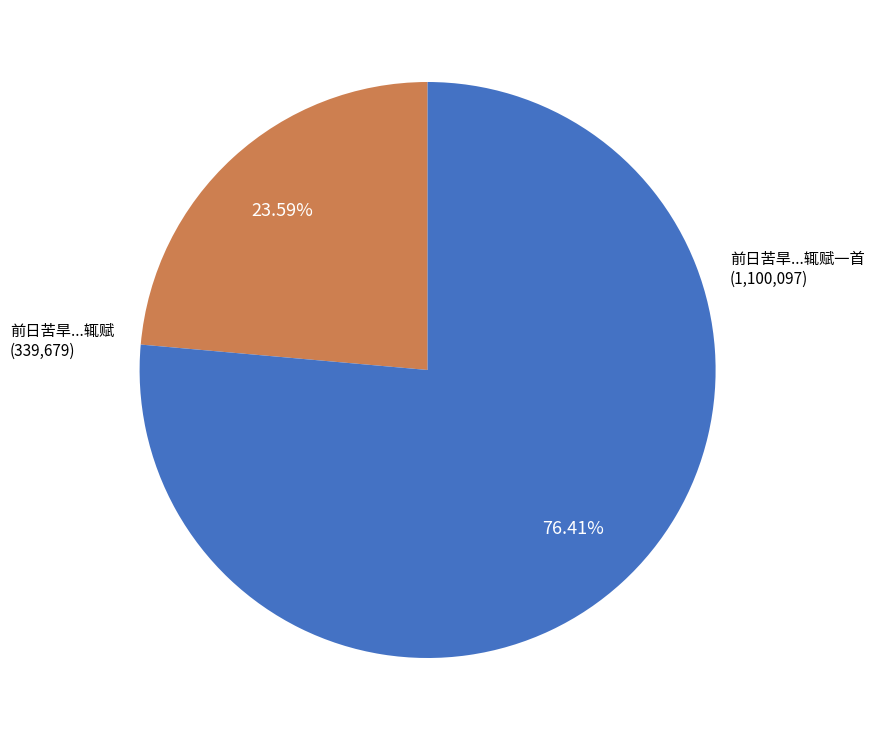

Does any single category account for the majority?

Yes